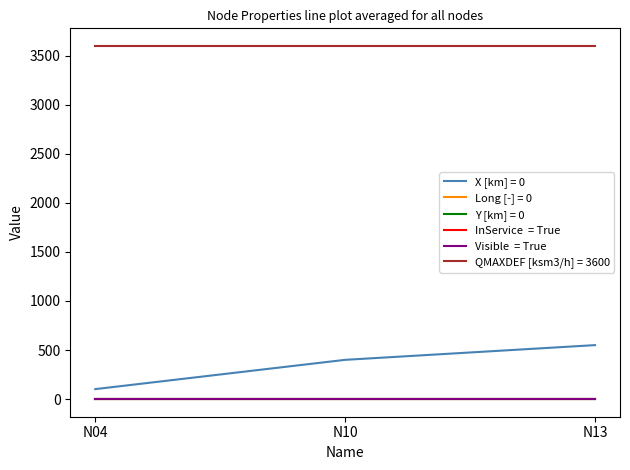

What is the spread (max minus min) of values at N10?

3600.0